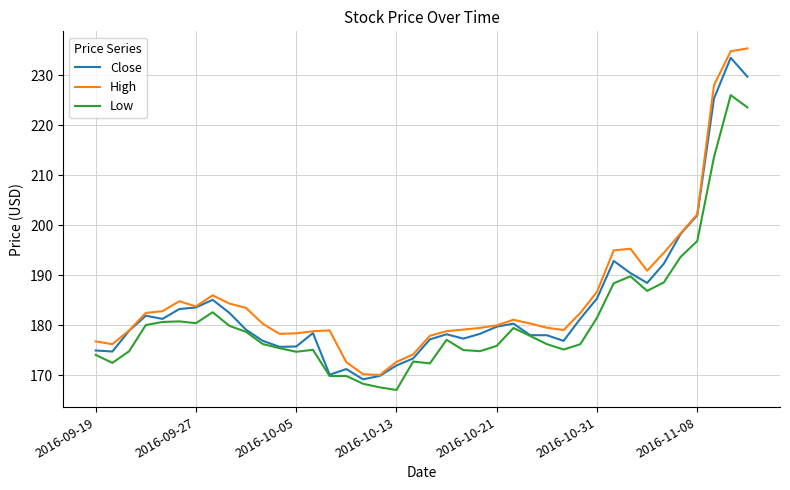

What is the smallest value displayed?

167.1